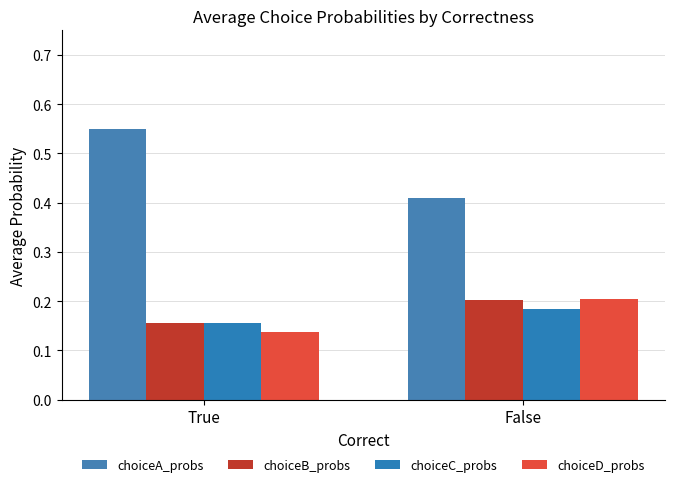

Does the chart contain any negative values?

No